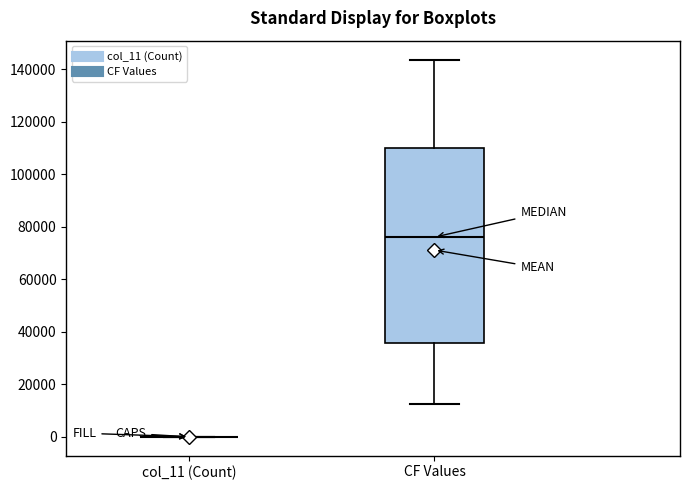

Reading left to right, transcribe this box plot: for each box, give where its median line is, the range the box spans, and where its two whiskers end, as read against the y-axis. The values are not printed on the chart, so give them approximately, as read against the axis.

col_11 (Count): box collapsed to a line at 0, whiskers 0 to 0
CF Values: median 76000, box 36000 to 110000, whiskers 12000 to 144000